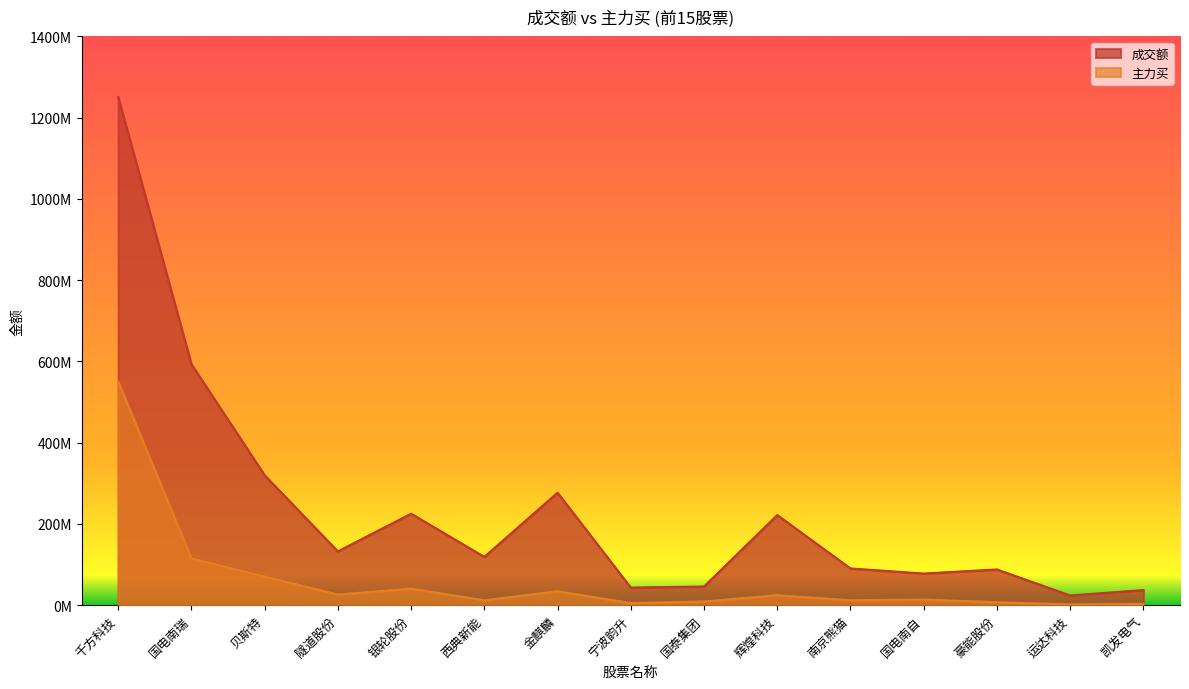

How many values in the 成交额 series exceed 118888960?

7